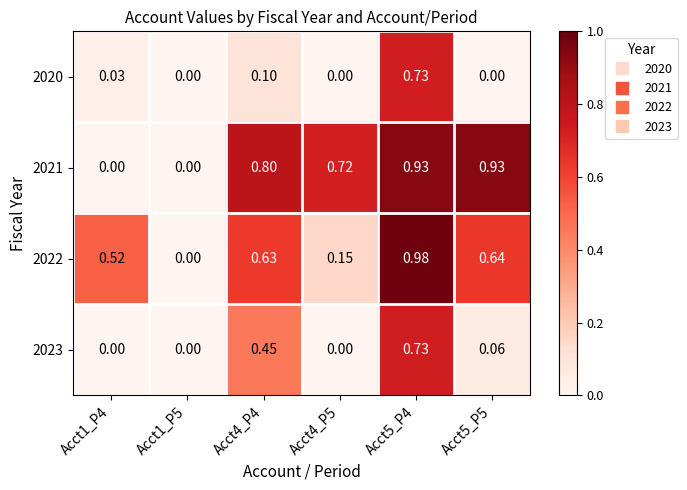

Is the value of 2021 at Acct4_P5 greater than the value of 2023 at Acct4_P5?

Yes